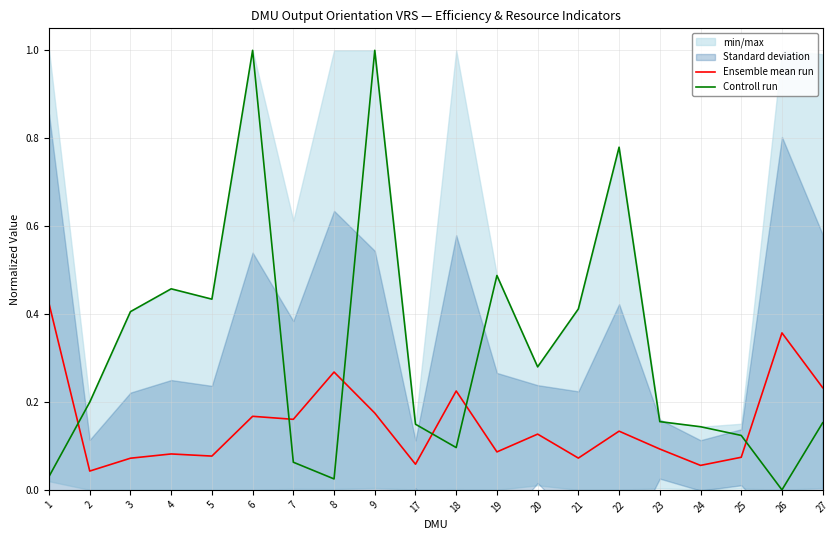

List the labels in order of Ensemble mean run value, smallest first.

2, 24, 17, 3, 21, 25, 5, 4, 19, 23, 20, 22, 7, 6, 9, 18, 27, 8, 26, 1